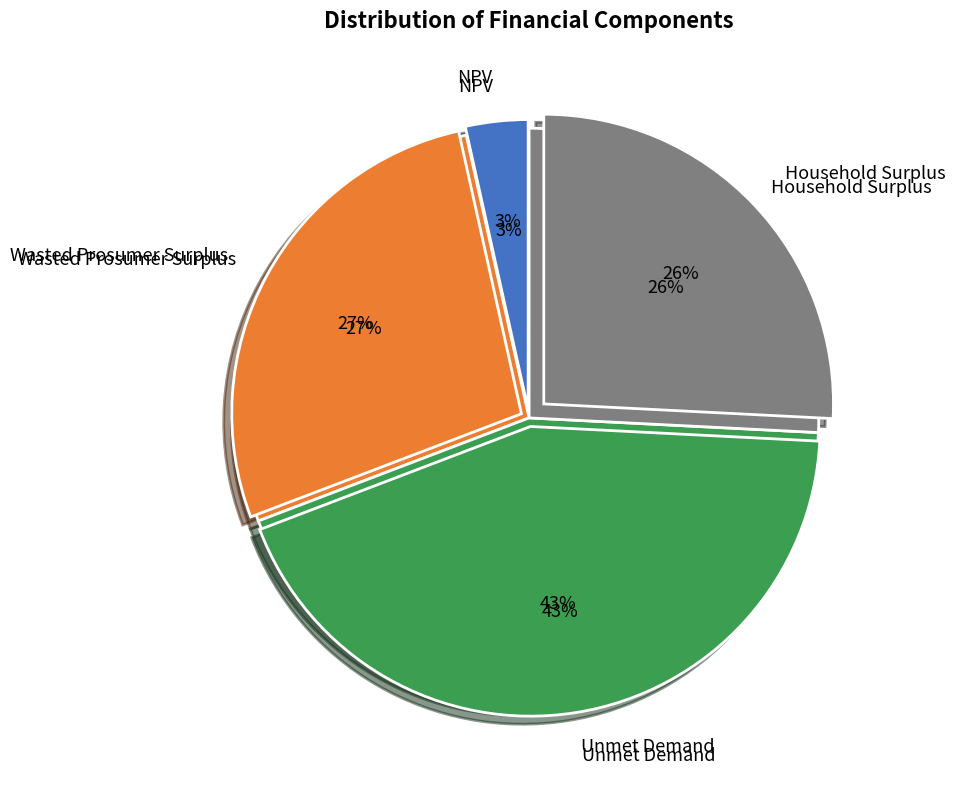

To the nearest percent, what portion does NPV represent?

3%